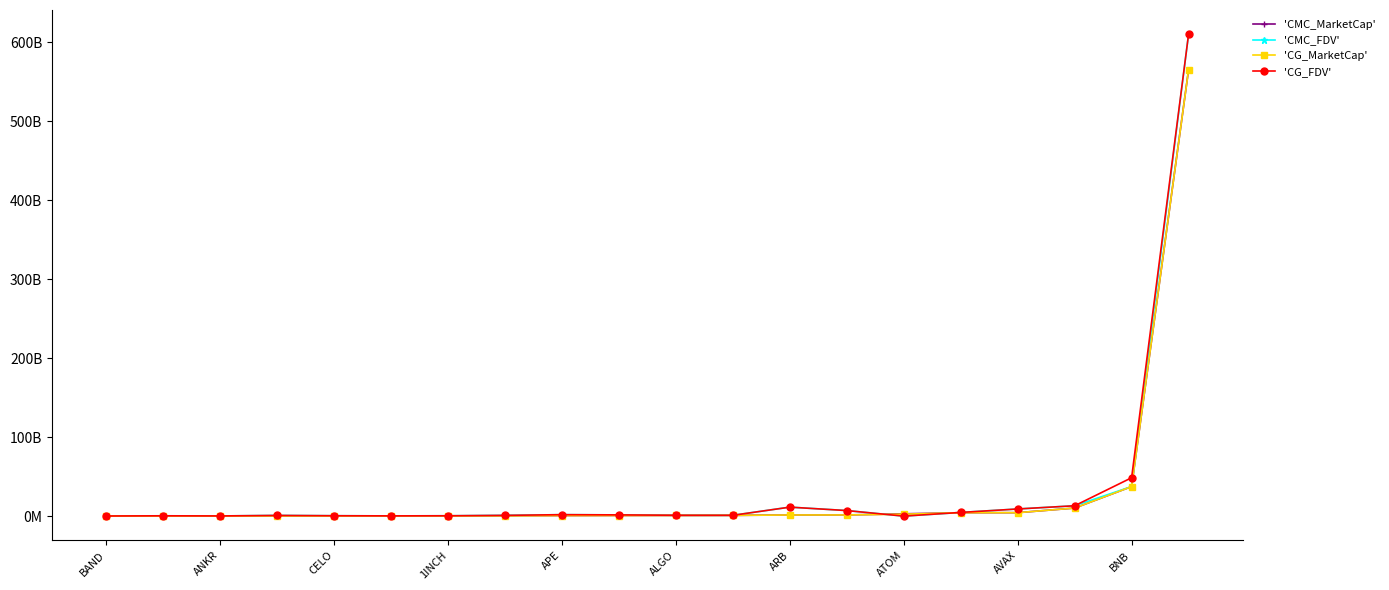

List the series in order of their peak value, lowest first.

'CG_MarketCap', 'CMC_MarketCap', 'CG_FDV', 'CMC_FDV'